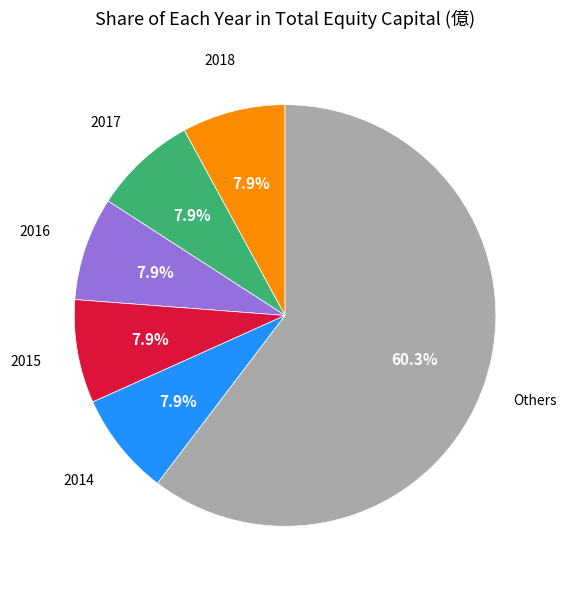

Is there a majority slice in this chart?

Yes